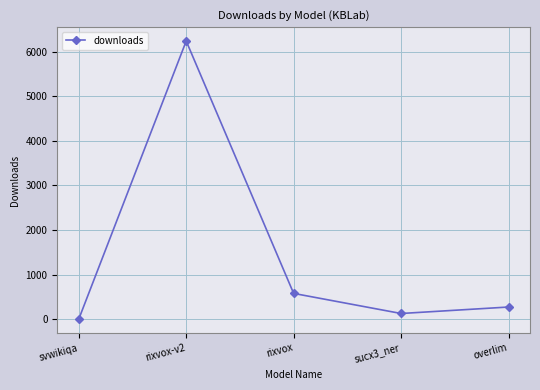

Rank the categories by value from highest to lowest.

rixvox-v2, rixvox, overlim, sucx3_ner, svwikiqa